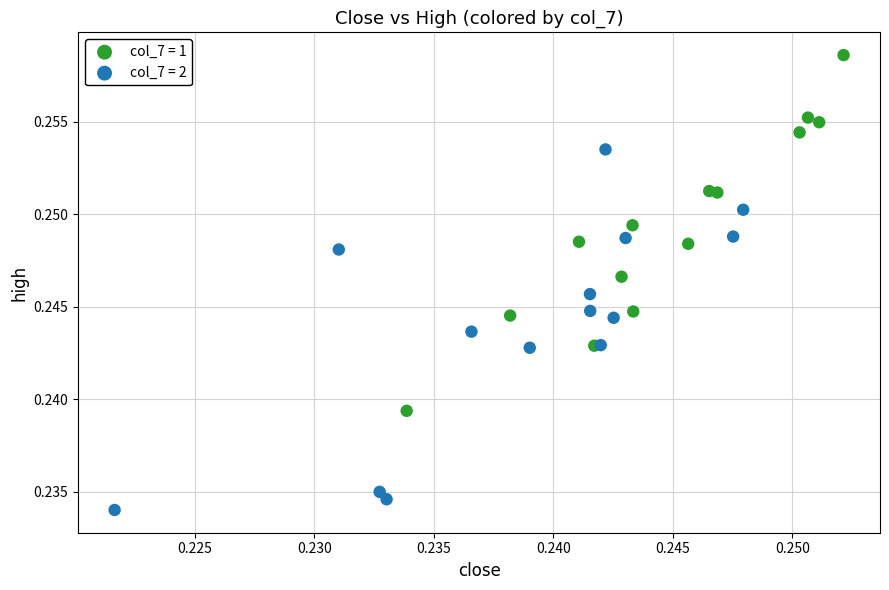

Which series reaches the minimum Y coordinate?

col_7 = 2